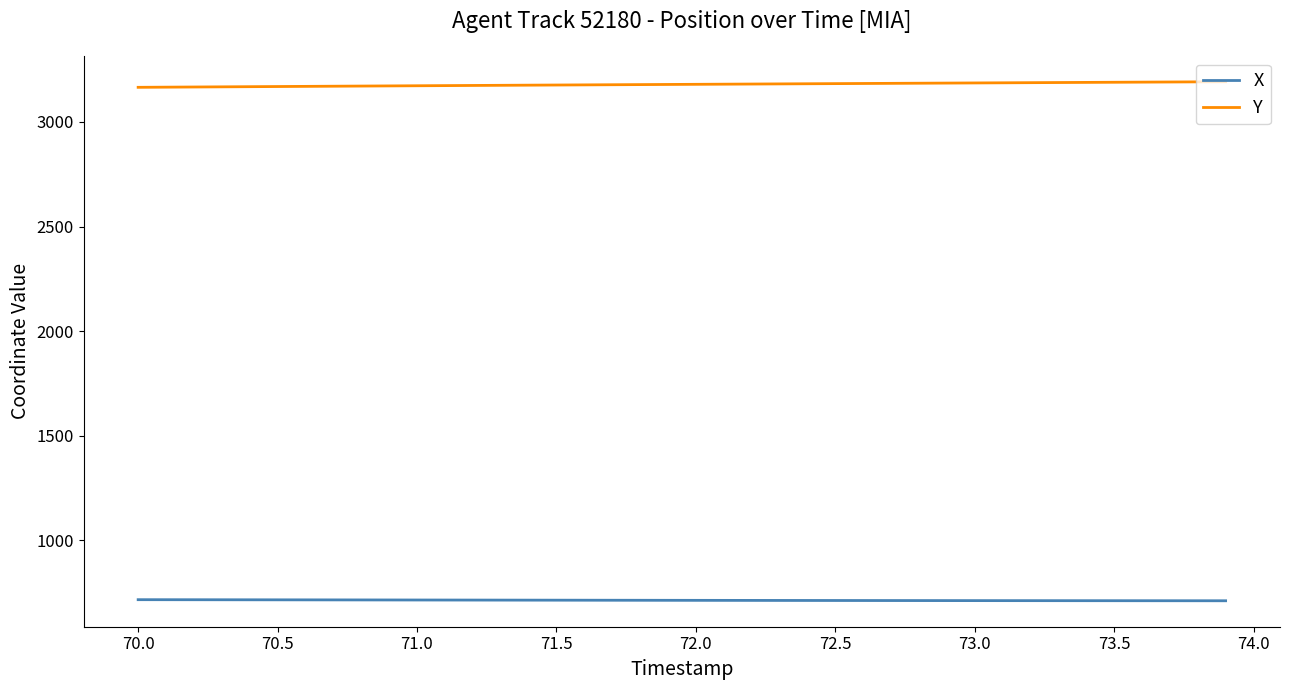

What is the minimum value shown in the chart?

710.6